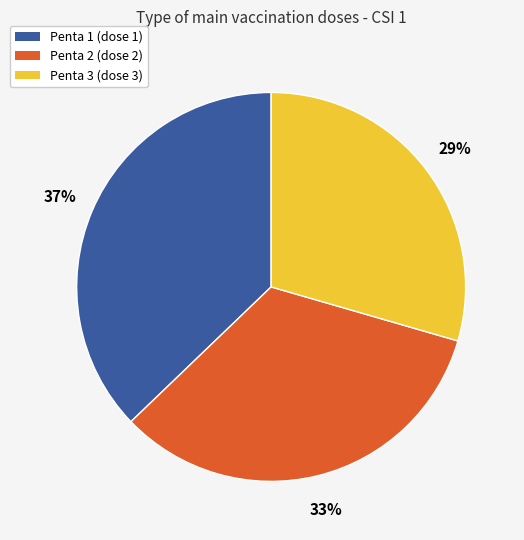

Do Penta 2 (dose 2) and Penta 3 (dose 3) together represent more than half of the pie?

Yes